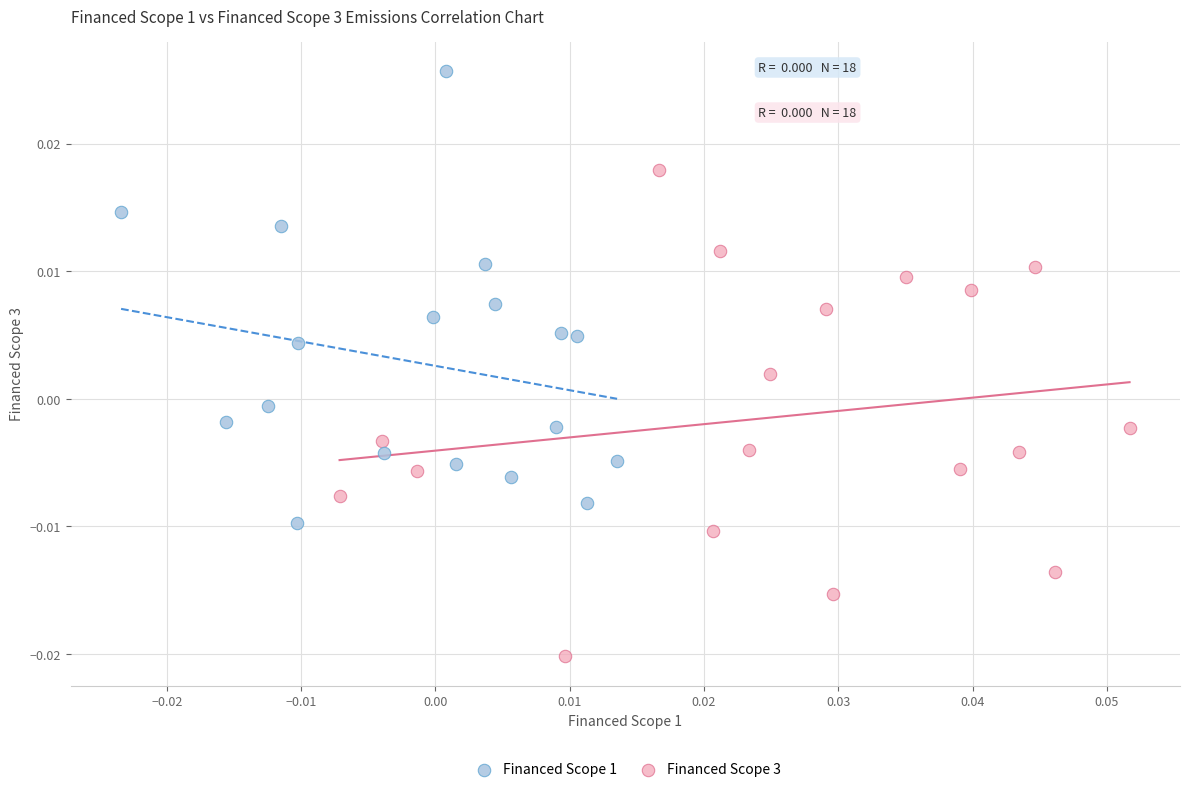

Which series contains the lowest Y value?

Financed Scope 3